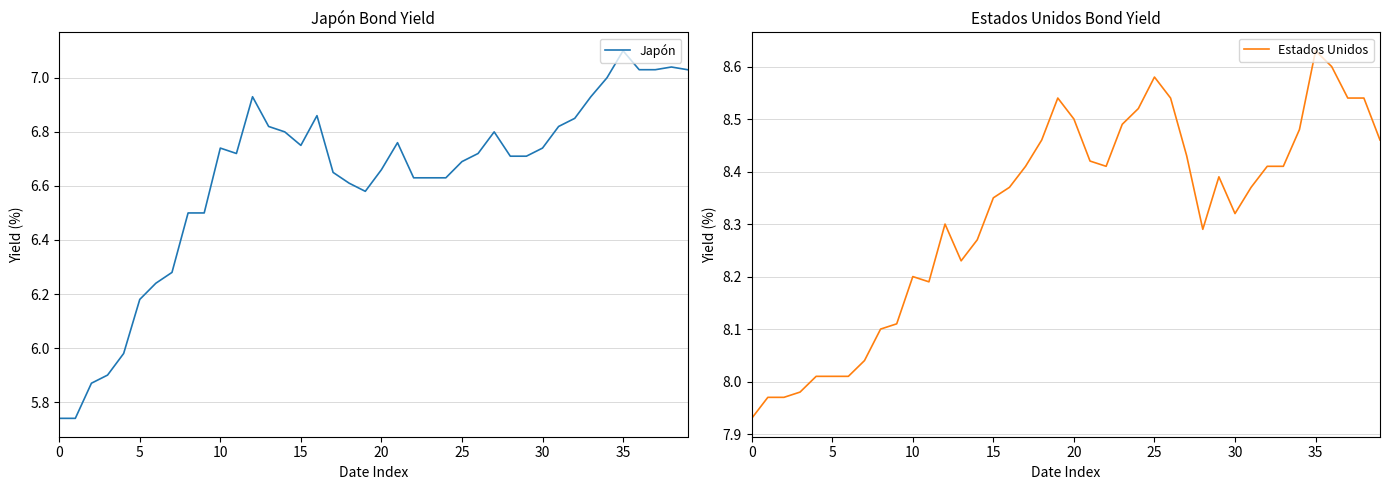

Where is the first local minimum for Japón?

11